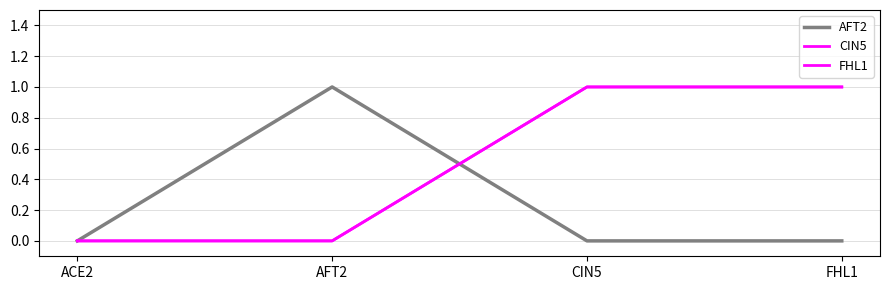

What is the sum of the FHL1 values at FHL1 and AFT2?

1